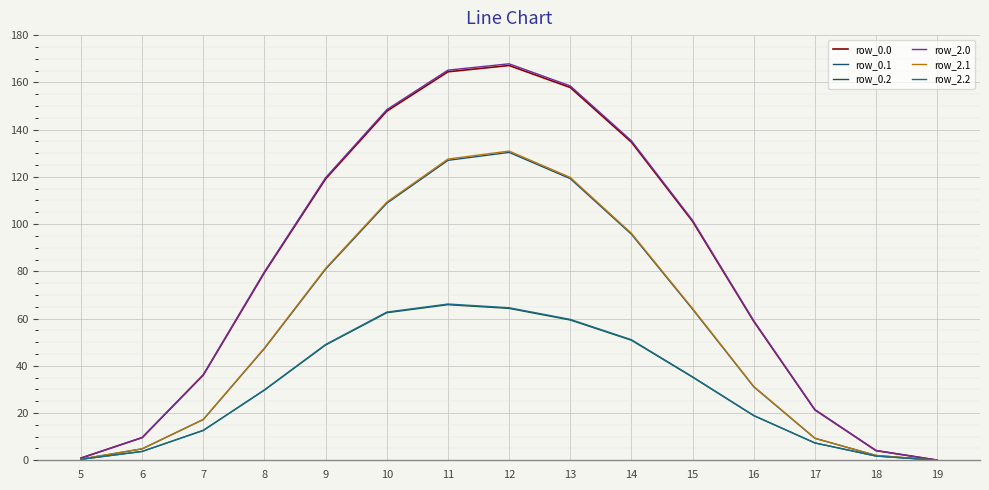

At which label does row_0.0 first exceed 79?

8